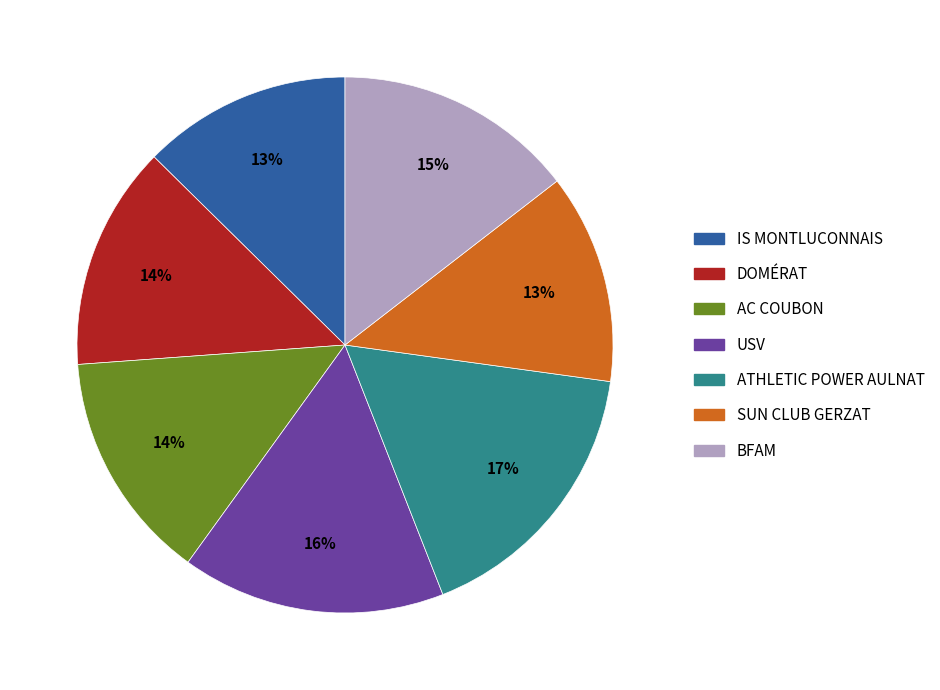

Is there a majority slice in this chart?

No